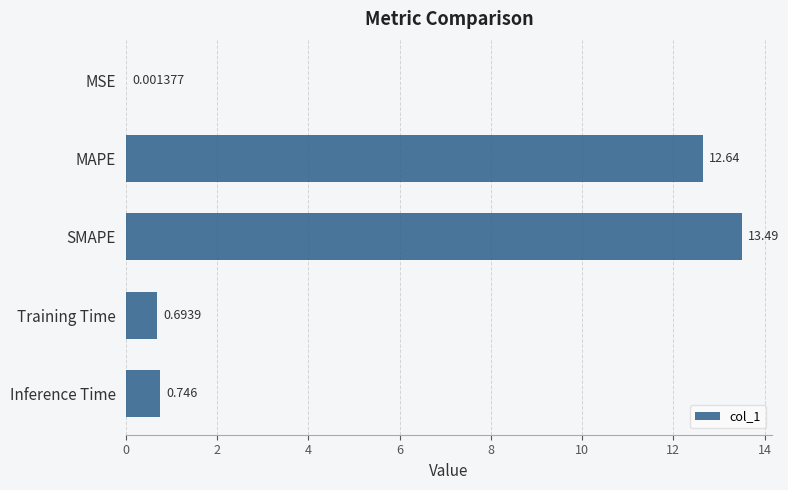

At which category does the chart reach its peak across all series?

SMAPE